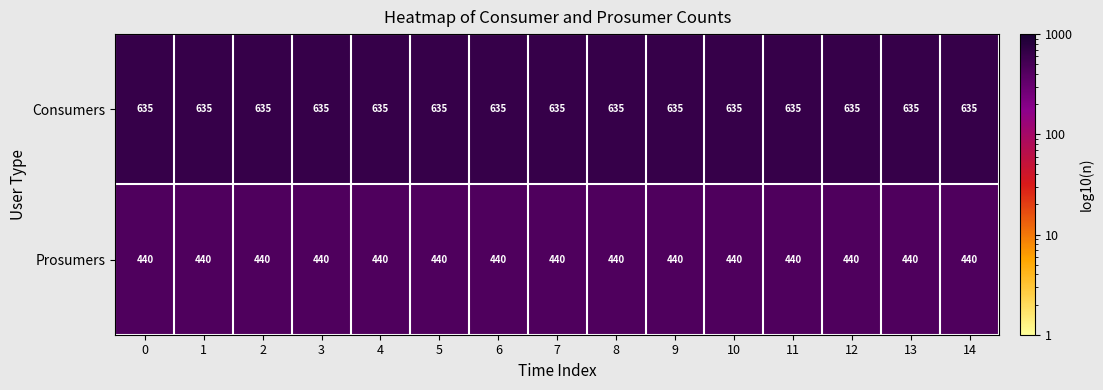

What is the sum of all Prosumers values?

6600